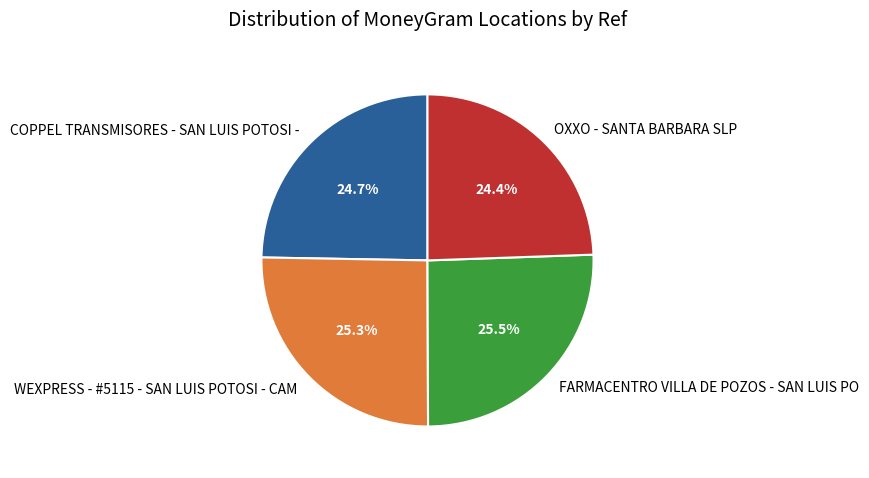

What is the ratio of the value at OXXO - SANTA BARBARA SLP to the value at FARMACENTRO VILLA DE POZOS - SAN LUIS PO?

1.0